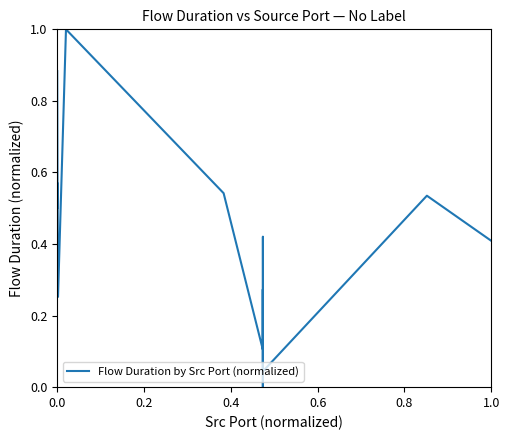

What is the sum of all values?

5.8